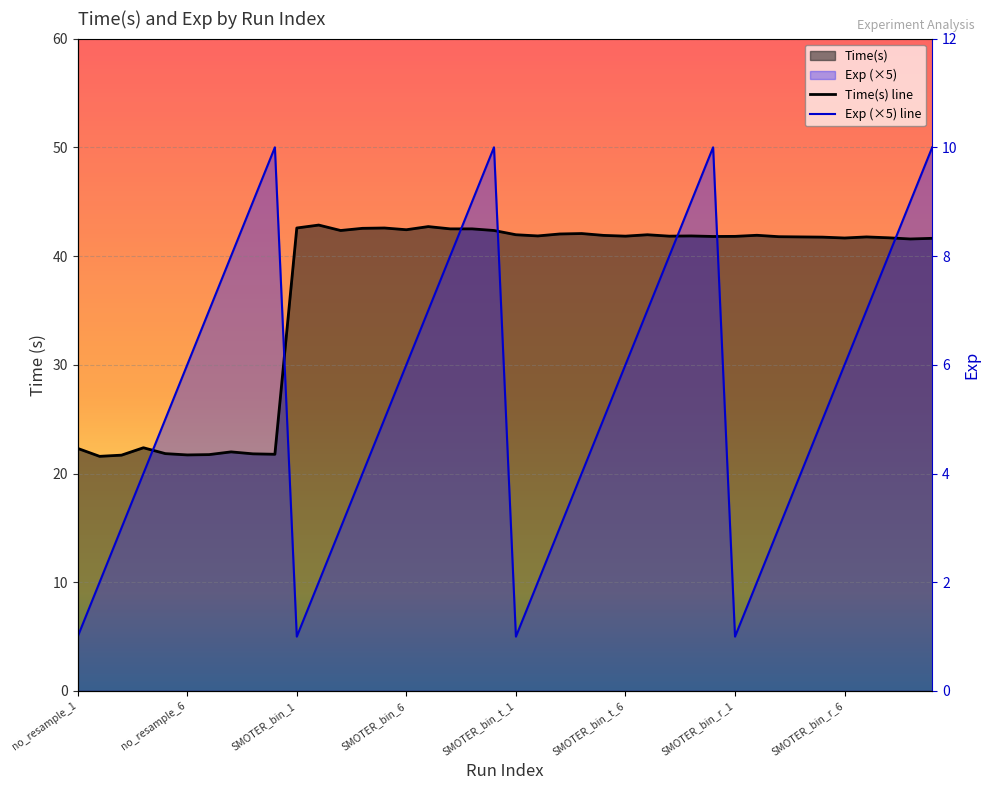

After their last crossing, which series has the higher values: Exp (×5) line or Time(s) line?

Exp (×5) line